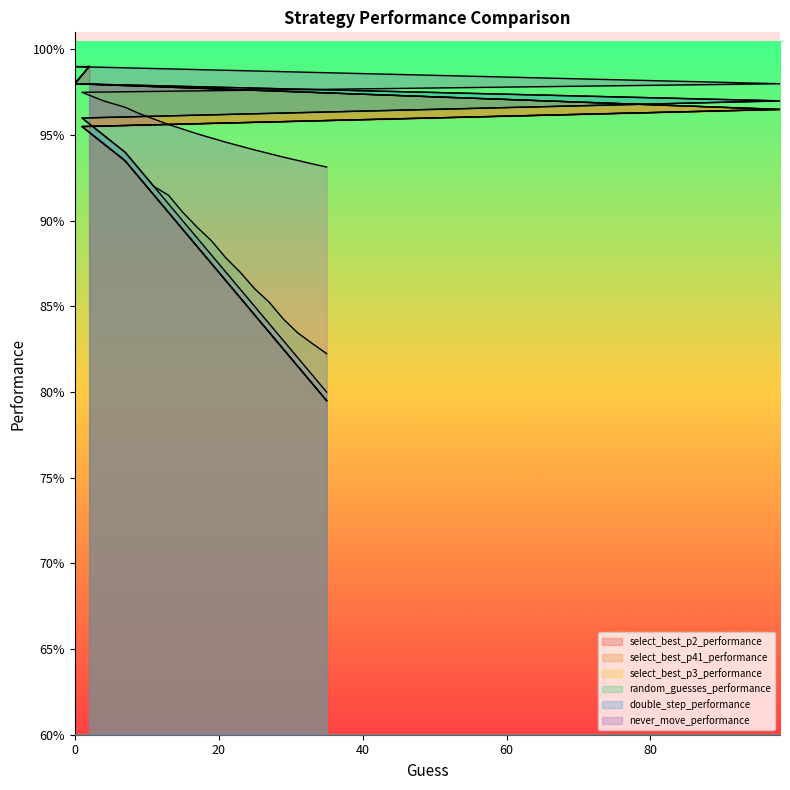

List the series in order of their peak value, highest first.

select_best_p2_performance, select_best_p41_performance, select_best_p3_performance, random_guesses_performance, double_step_performance, never_move_performance